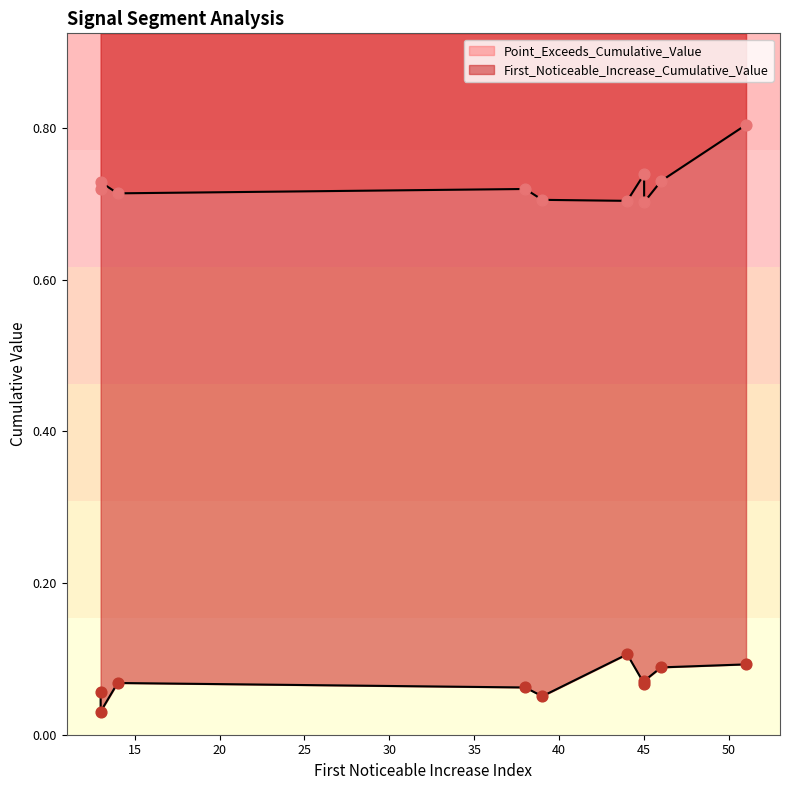

Which series contains the lowest Y value?

First_Noticeable_Increase_Cumulative_Value